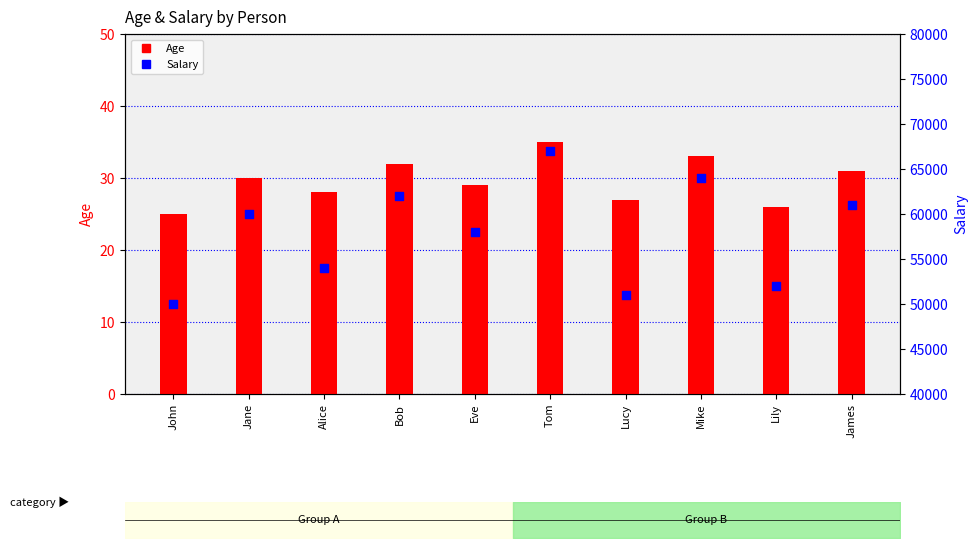

Which series has the widest spread of Y values?

Salary